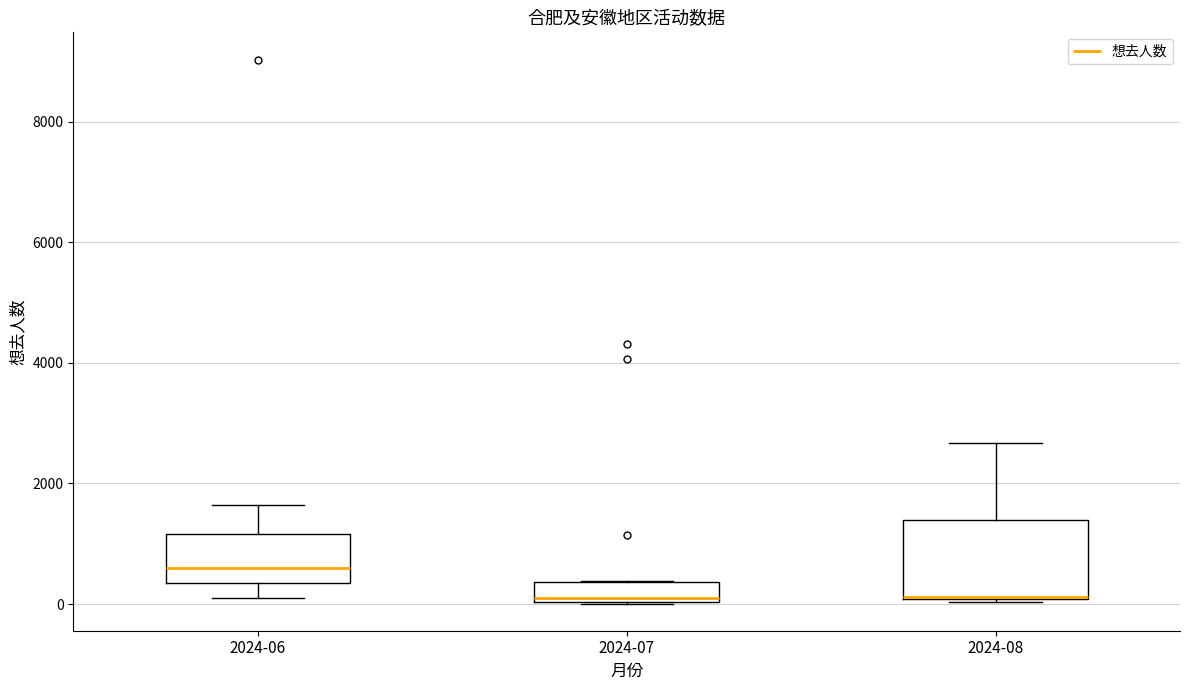

Reading left to right, read every box against the y-axis: the position of its median line, the range the box covers, and the ends of its whiskers. The values are not printed on the chart, so give them approximately, as read against the axis.

2024-06: median 600, box 400 to 1200, whiskers 200 to 1600
2024-07: median 200, box 0 to 400, whiskers 0 to 400
2024-08: median 200, box 0 to 1400, whiskers 0 to 2600